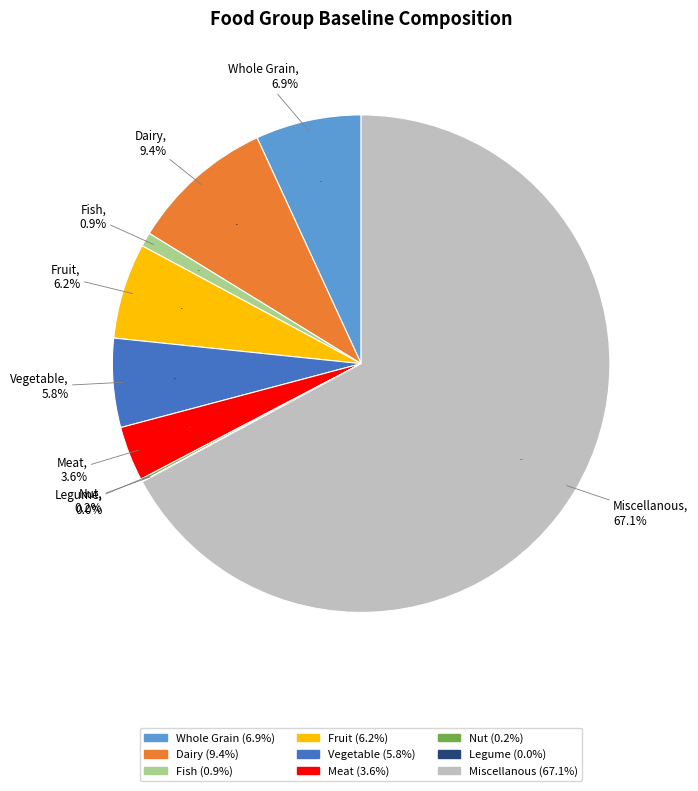

Is it true that Dairy is 18% of the pie?

False